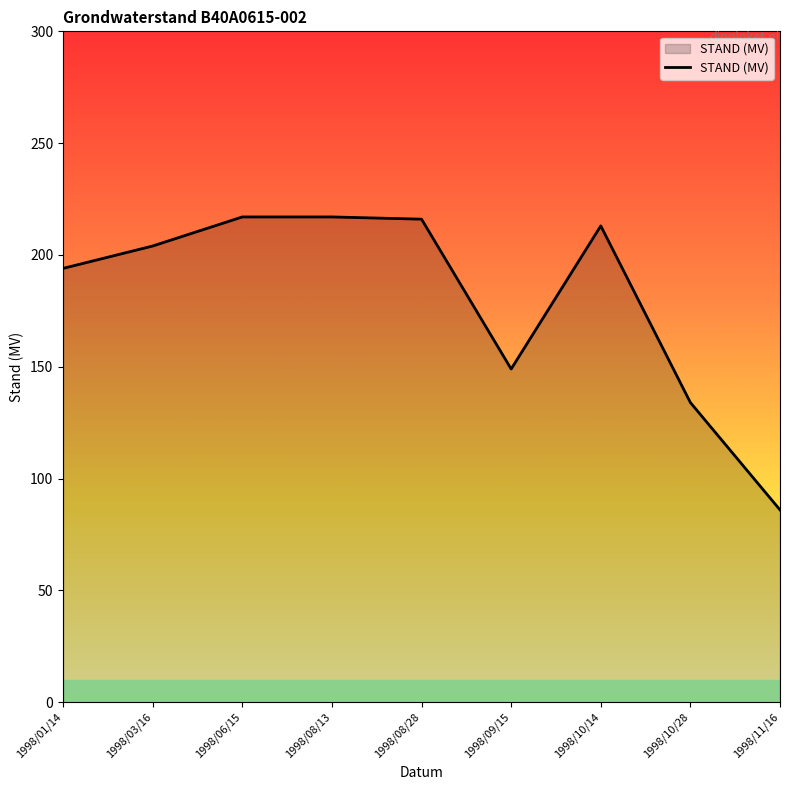

Does the chart have visible grid lines?

No